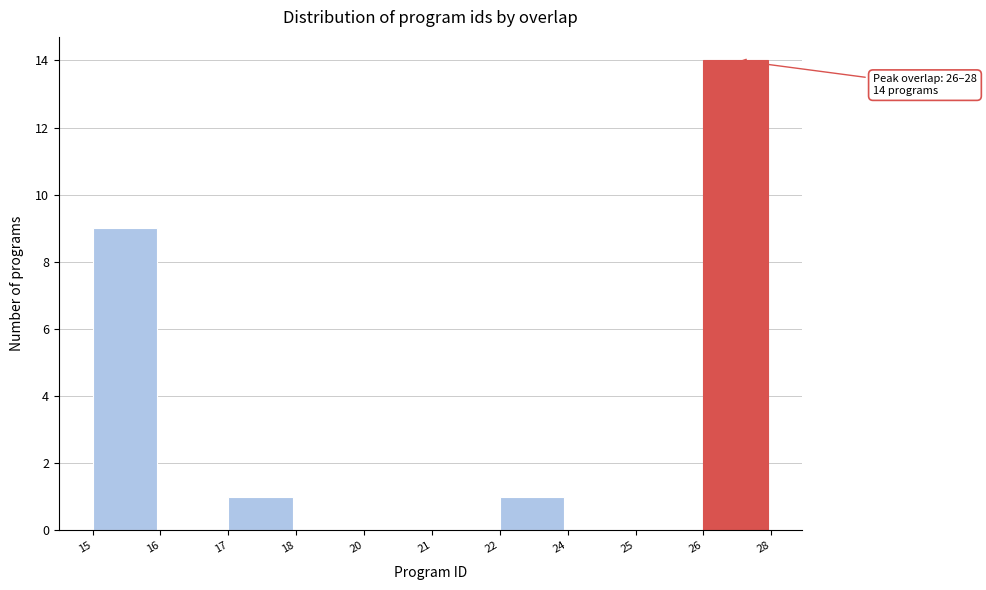

Reading left to right, list all the values displayed in this chart.

15=9	16=0	17=1	18=0	20=0	21=0	22=1	24=0	25=0	26=14